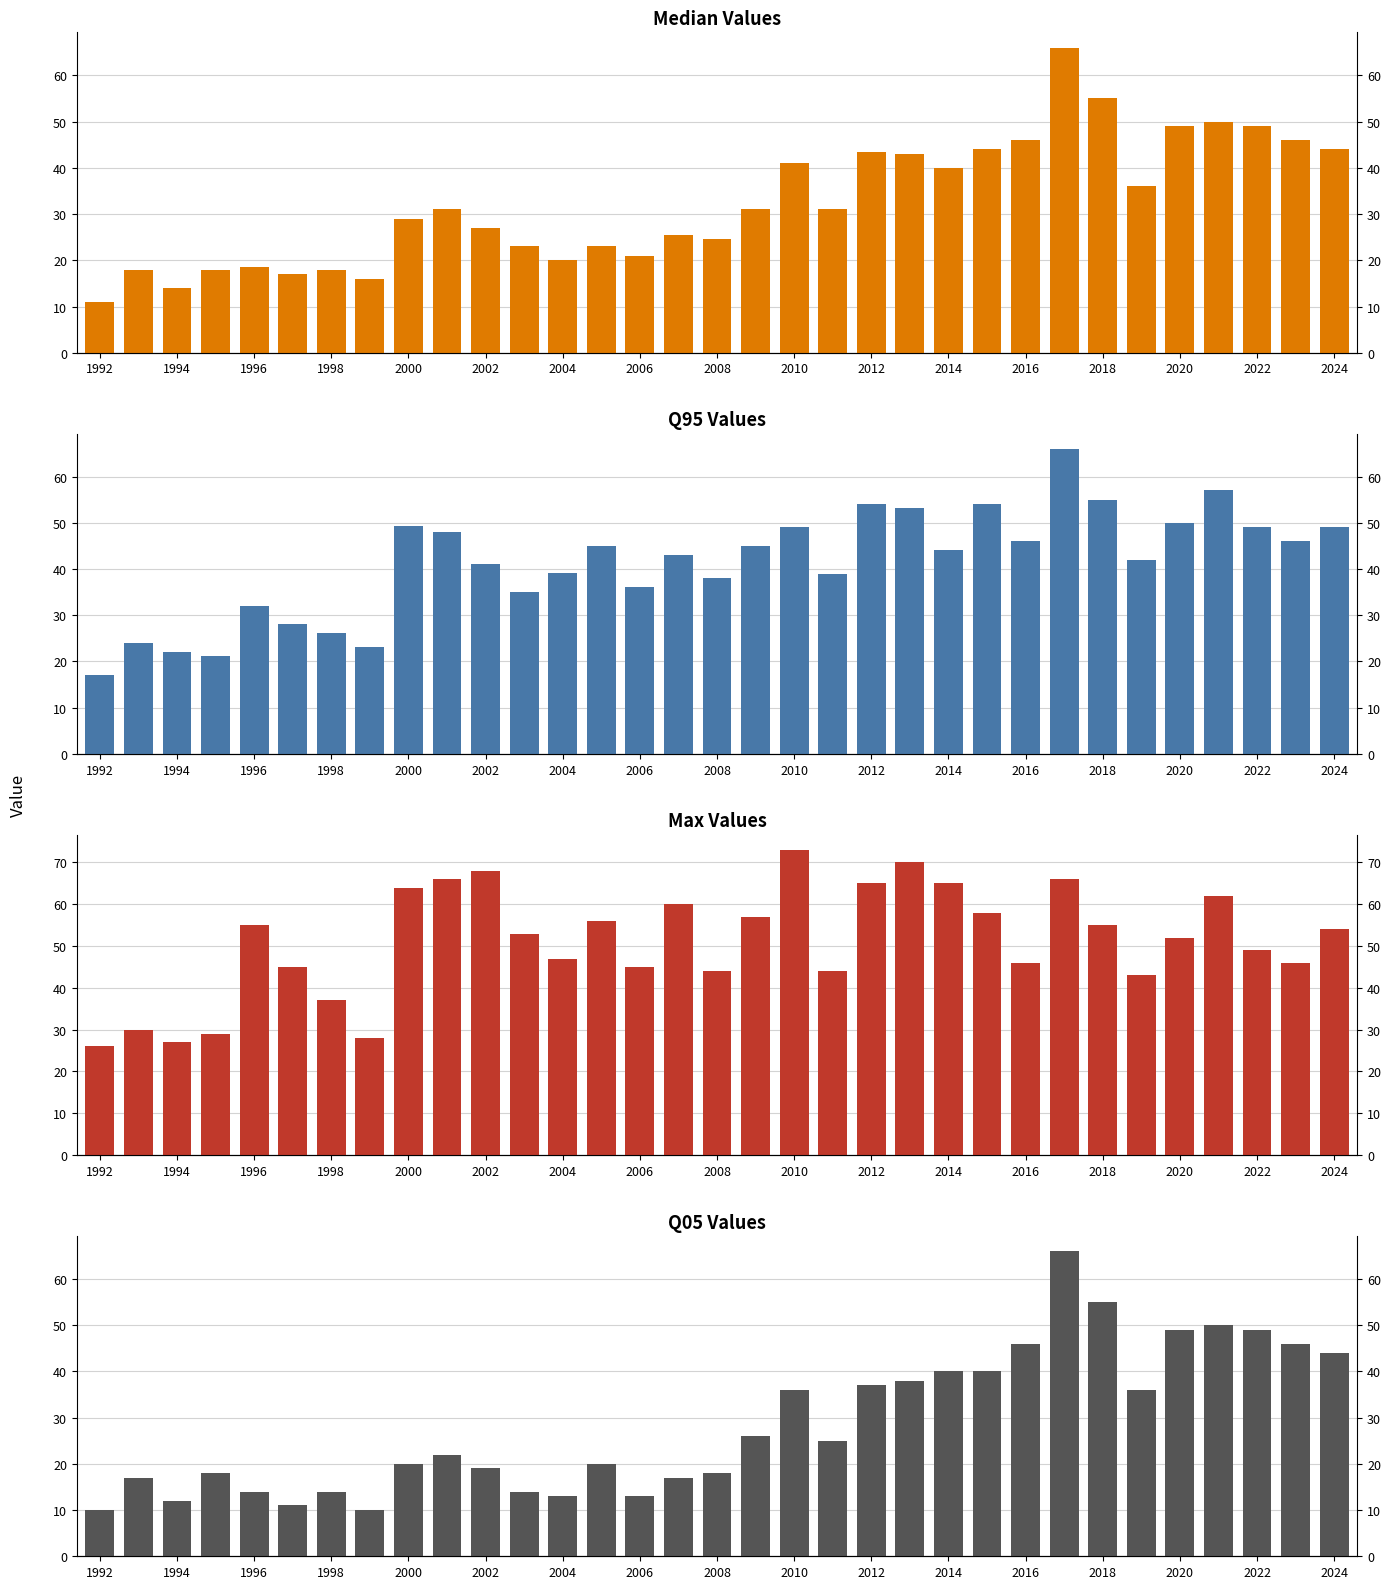

How many distinct data groups are displayed?

4